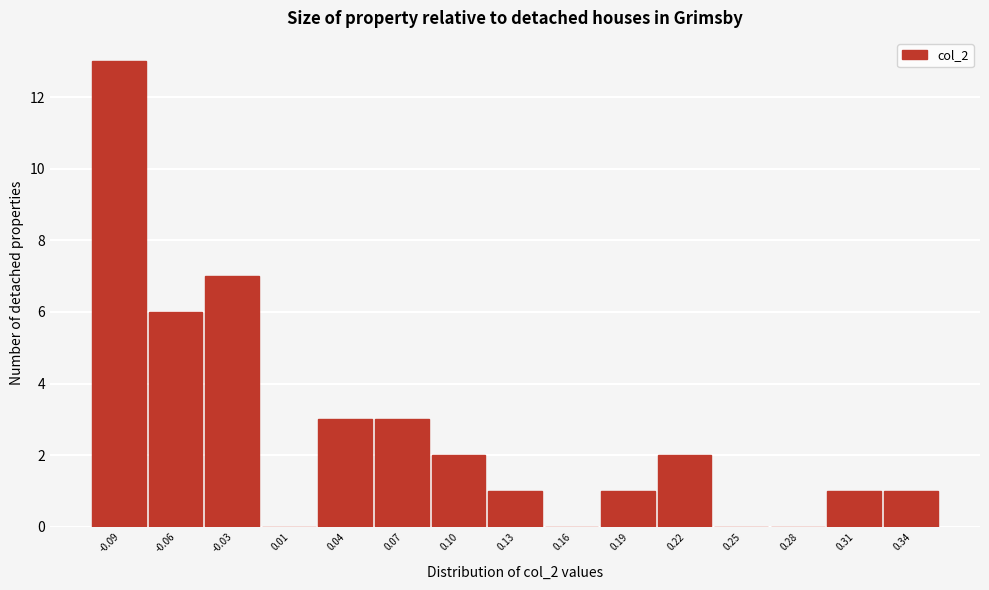

Reading right to left, list all the values displayed in this chart.

0.34=1	0.31=1	0.28=0	0.25=0	0.22=2	0.19=1	0.16=0	0.13=1	0.10=2	0.07=3	0.04=3	0.01=0	-0.03=7	-0.06=6	-0.09=13